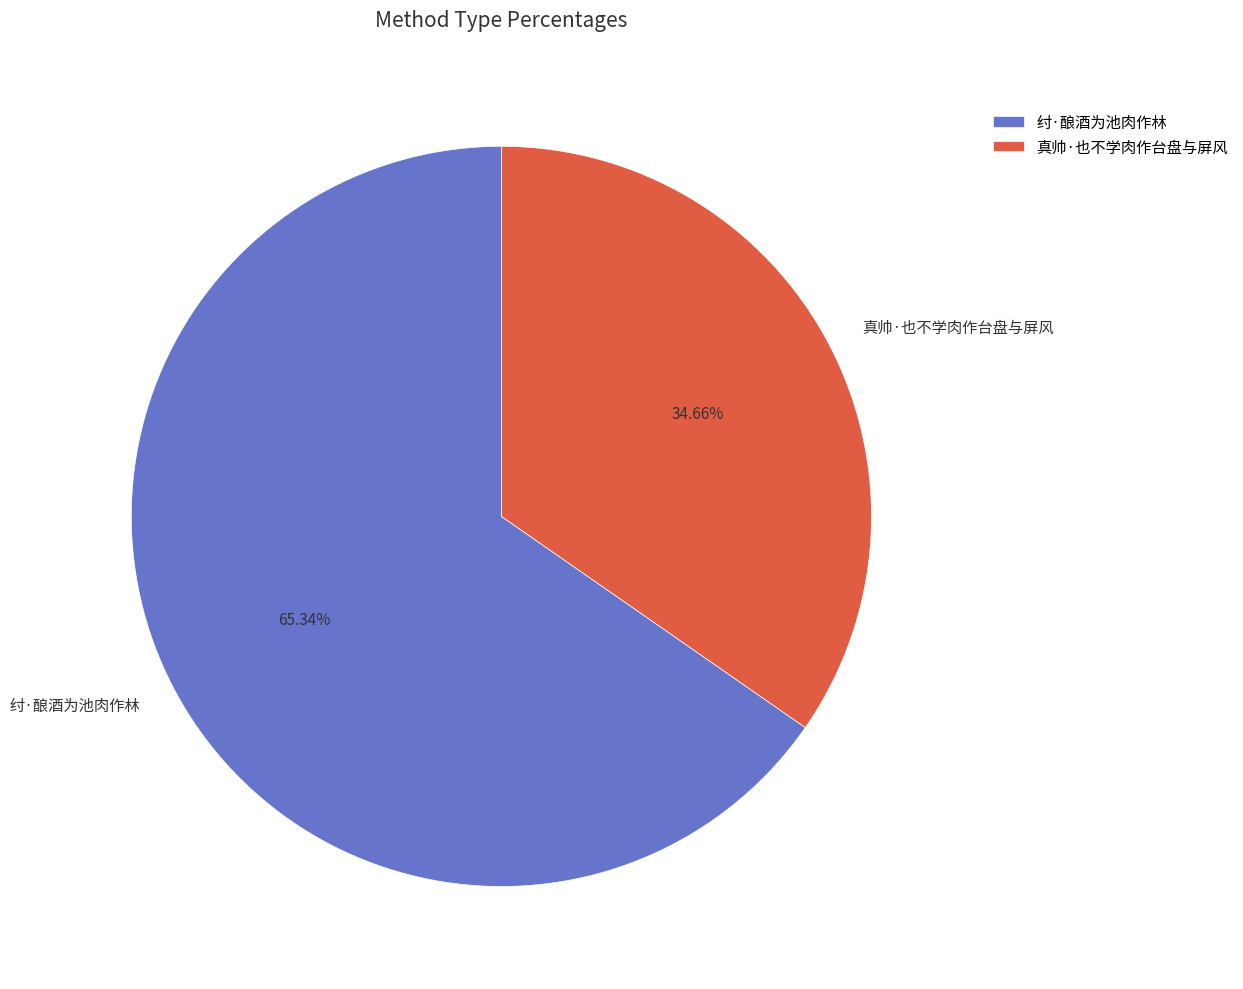

What percentage do 纣·酿酒为池肉作林 and 真帅·也不学肉作台盘与屏风 together represent?

100.0%